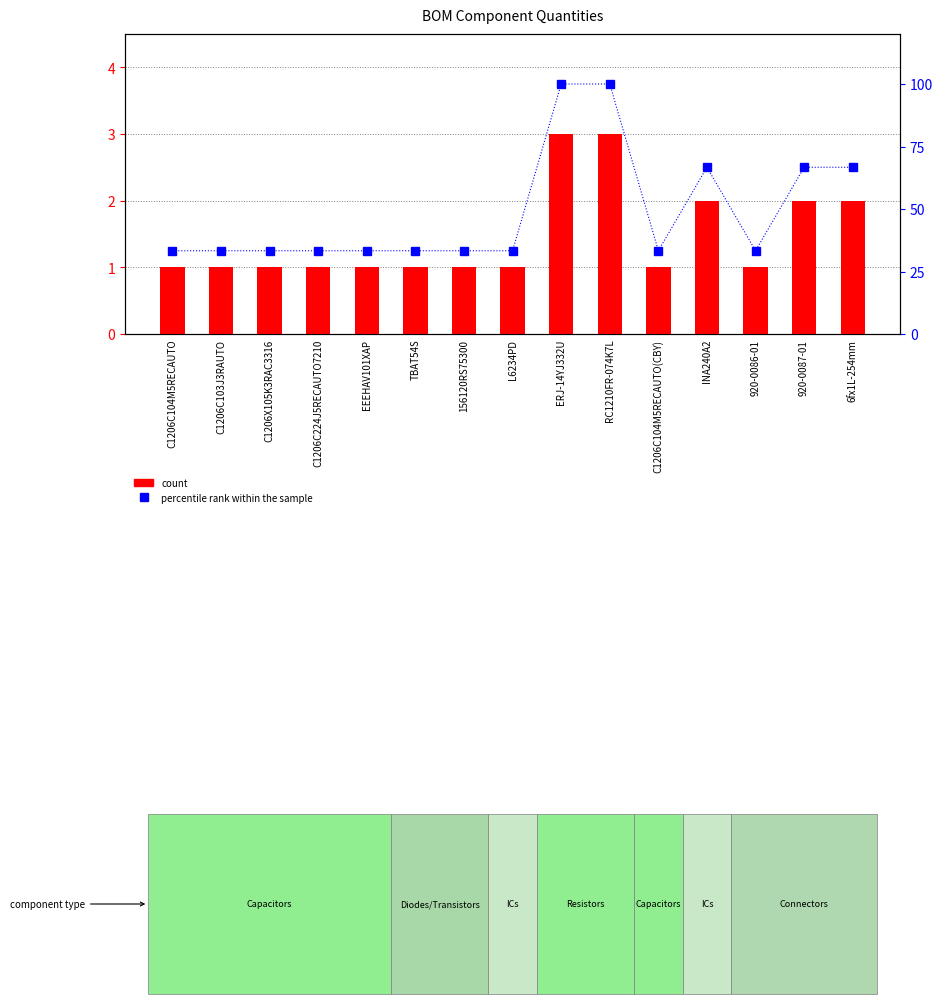

What is the value of the count bar at the 8th from the left?

1.0